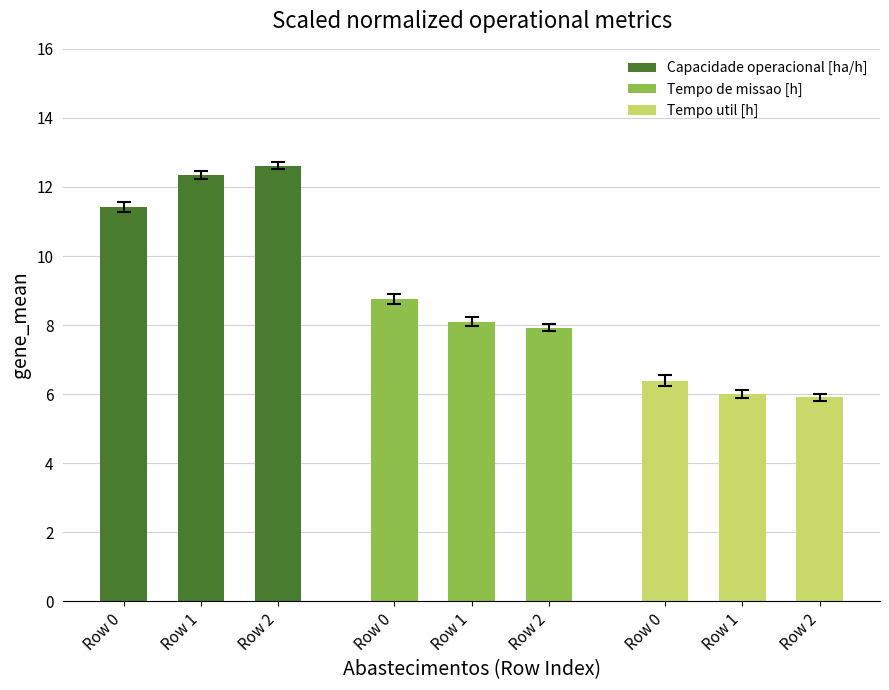

Between Row 1 and Row 2, which series saw the biggest shift?

Capacidade operacional [ha/h]